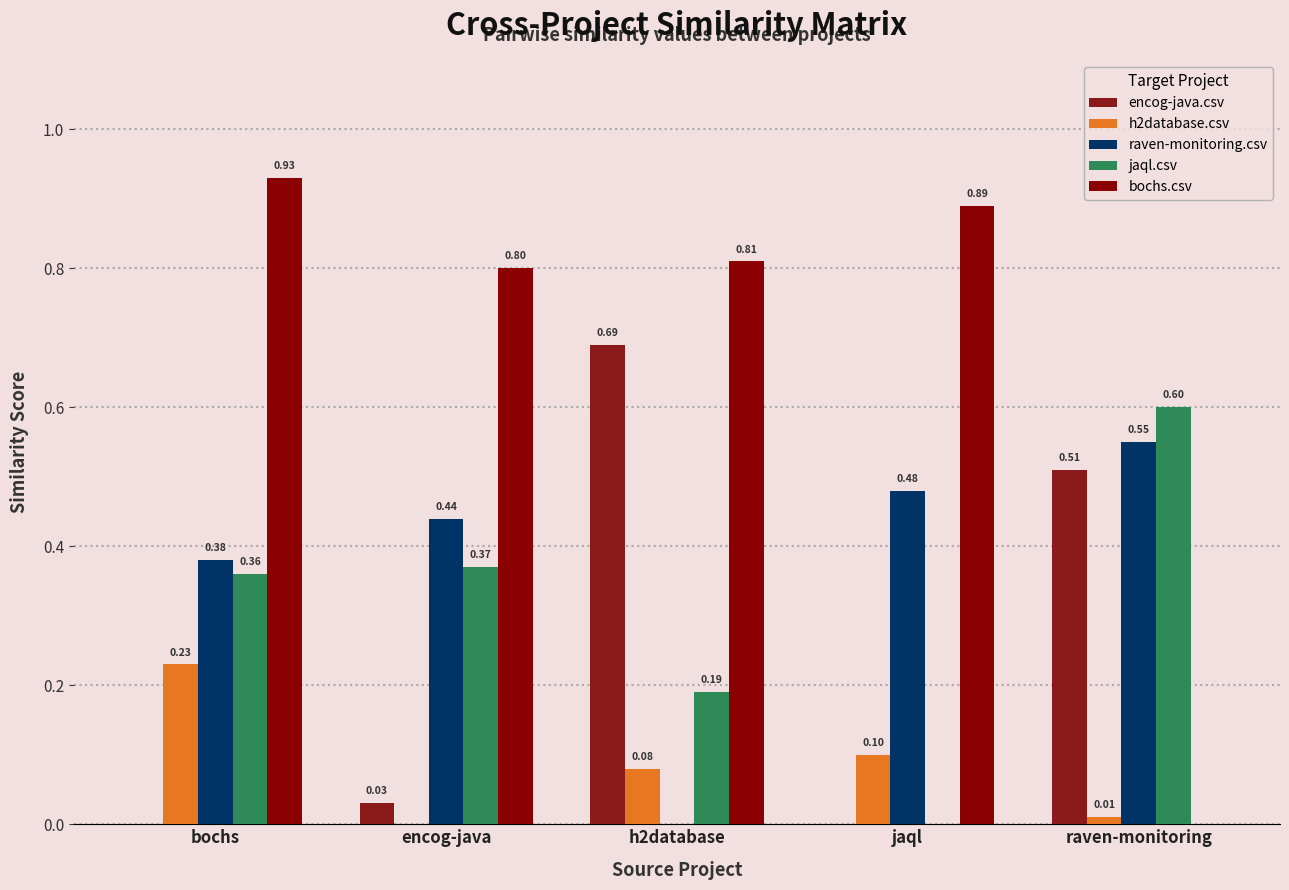

At how many categories does at least one series exceed 0?

5